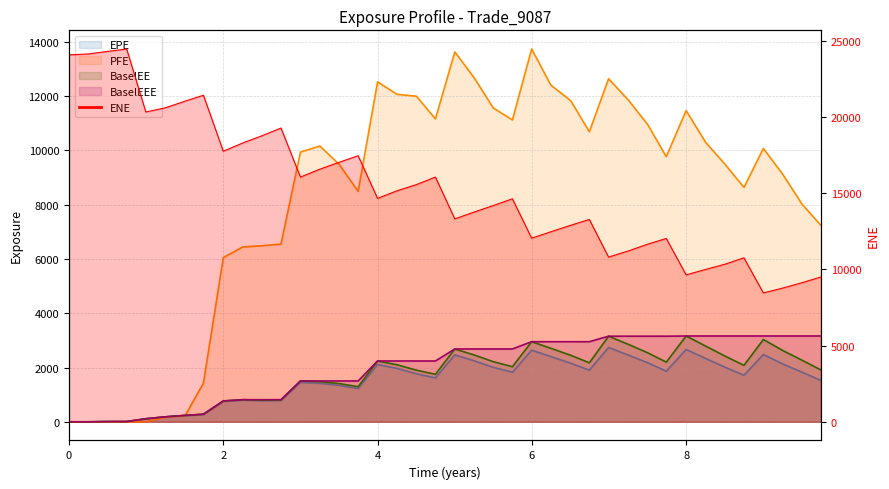

Count the number of categories in the chart.

40